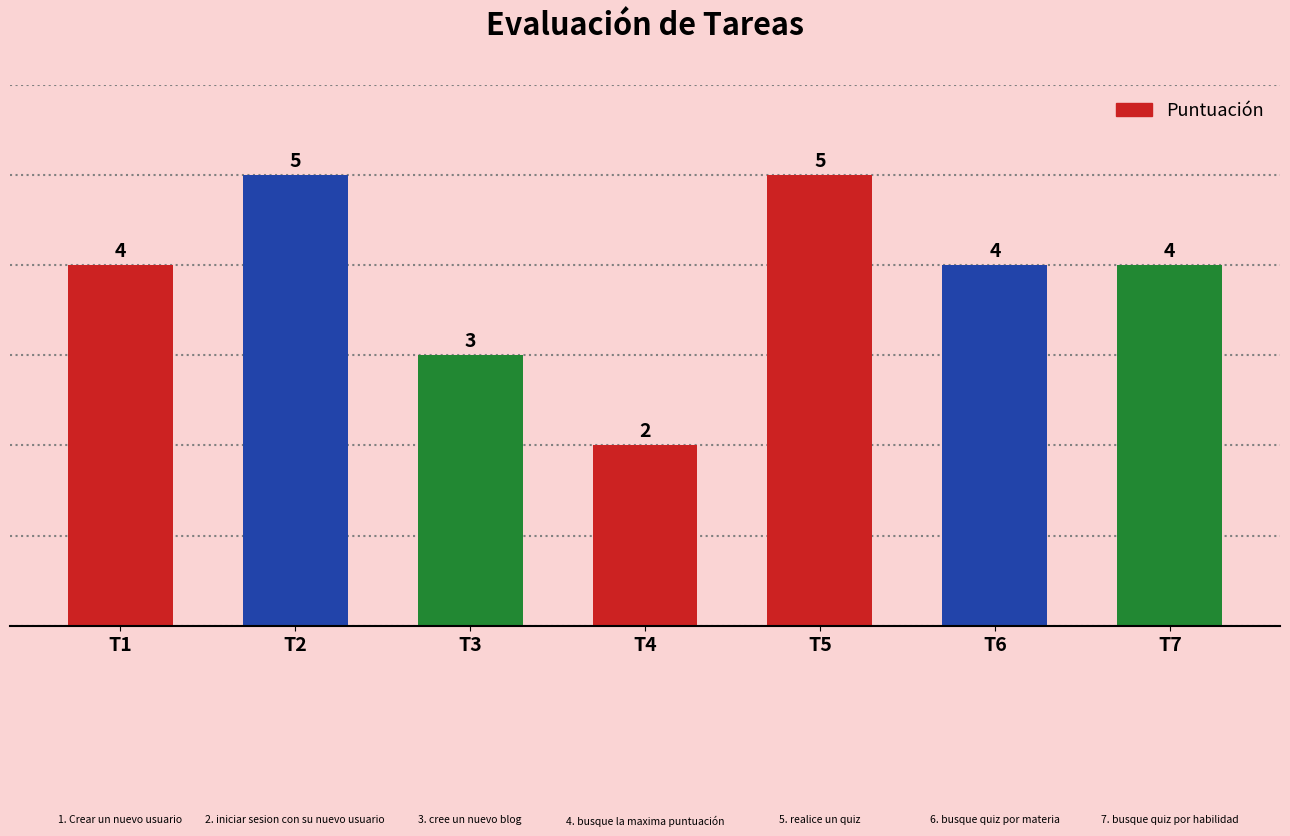

Where is the data nearest to the value 3?

T3